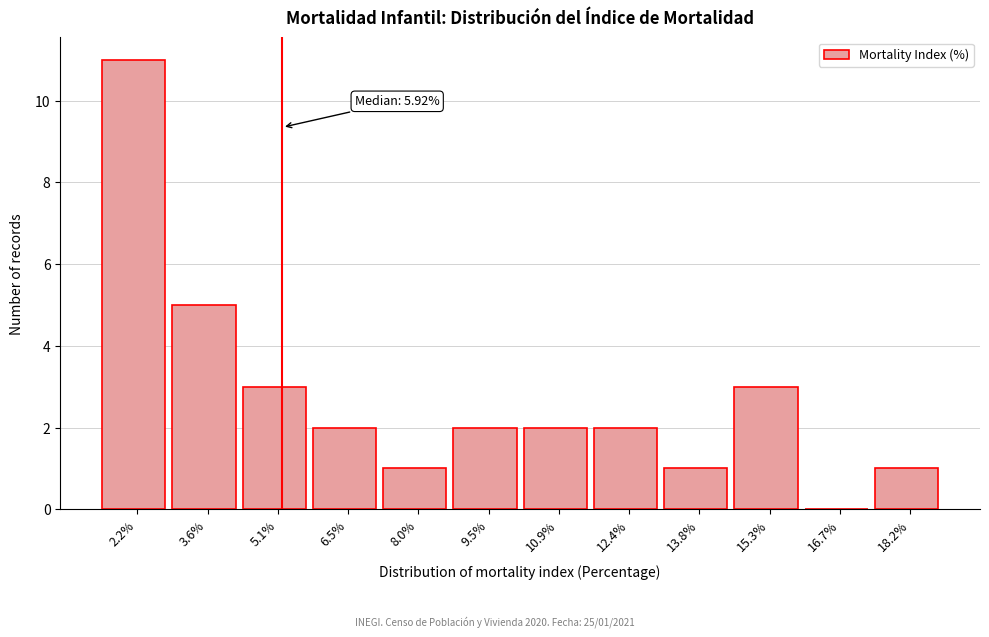

Reading left to right, list all the values displayed in this chart.

2.2%=11	3.6%=5	5.1%=3	6.5%=2	8.0%=1	9.5%=2	10.9%=2	12.4%=2	13.8%=1	15.3%=3	16.7%=0	18.2%=1